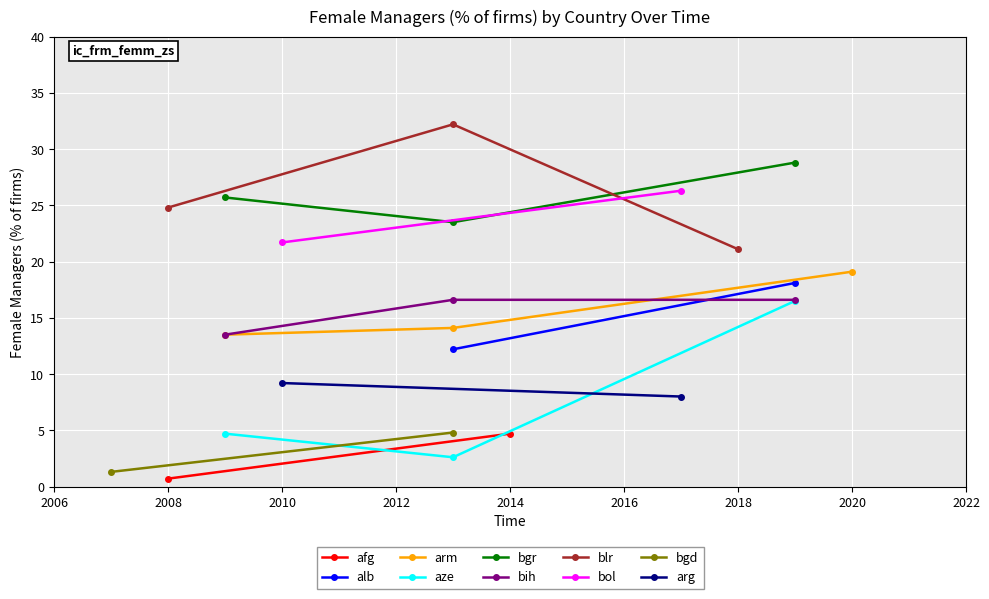

What is the value of the aze point at the 3rd from the left?

16.5